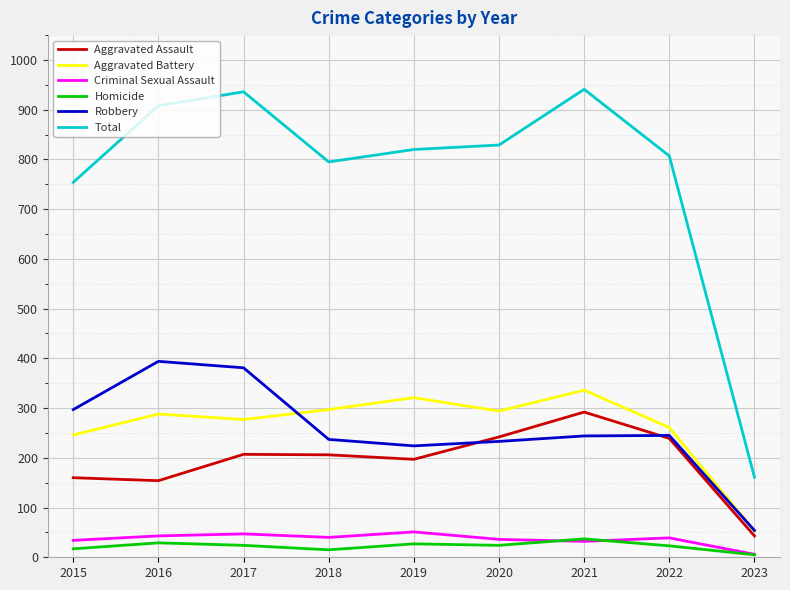

What is the difference between the Total values at 2018 and 2019?

25